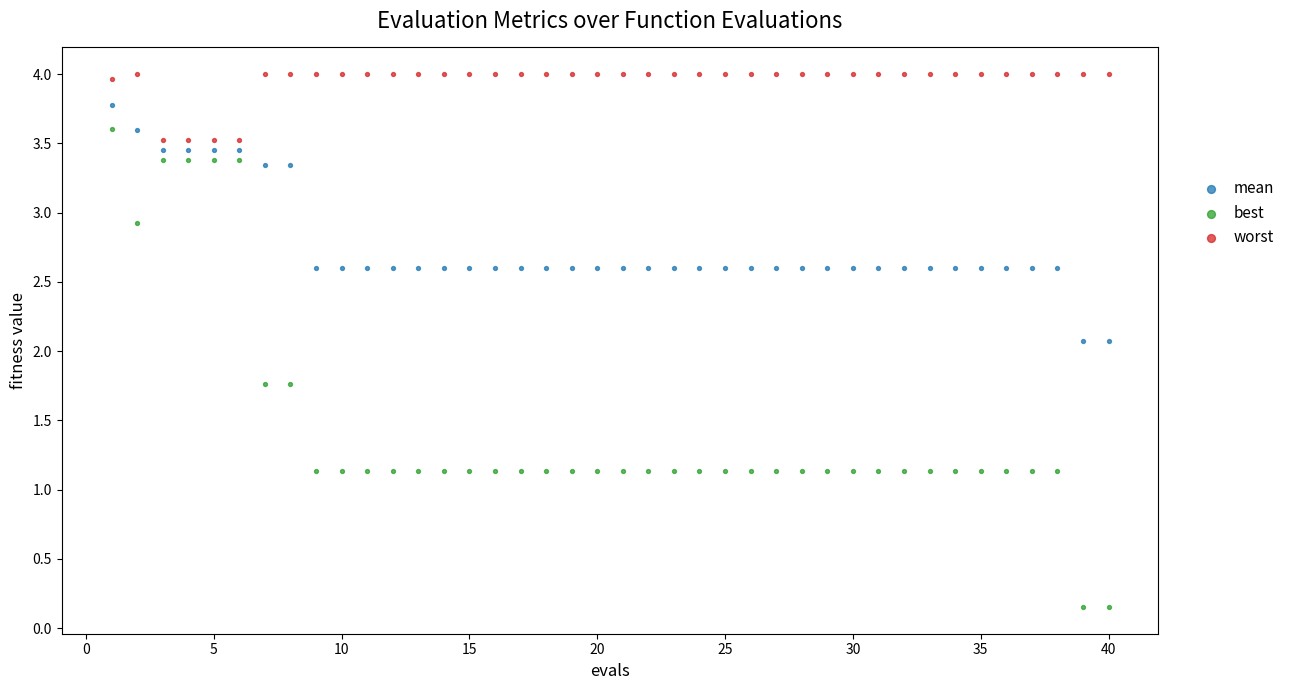

Which series contains the lowest Y value?

best